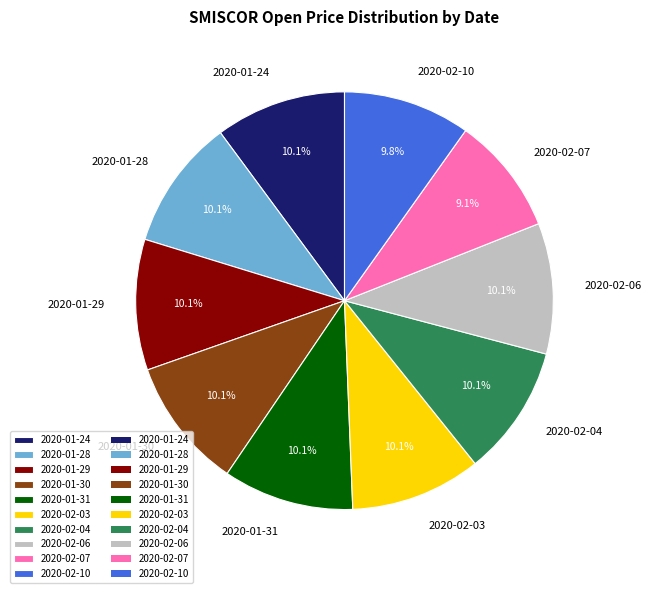

Combined, do 2020-02-04 and 2020-02-03 account for over 50%?

No